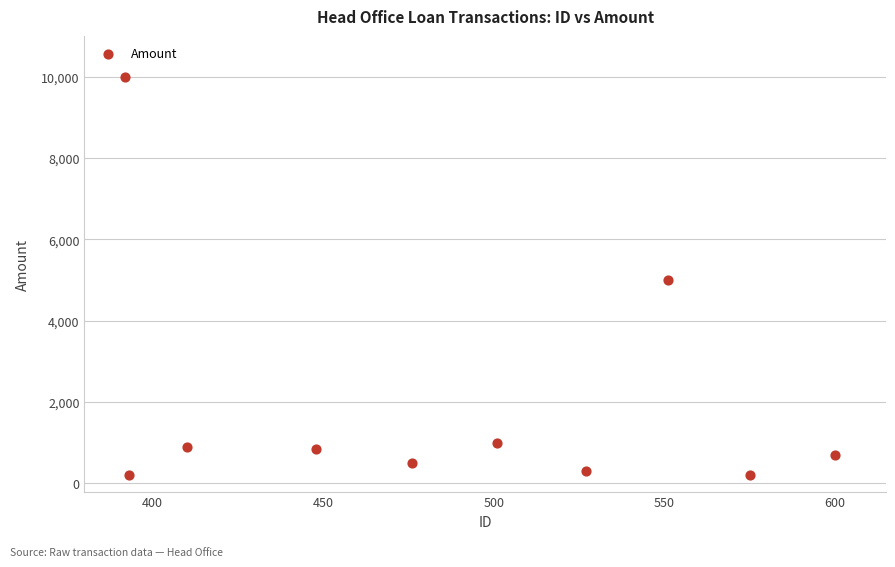

What is the average X value?

487.3